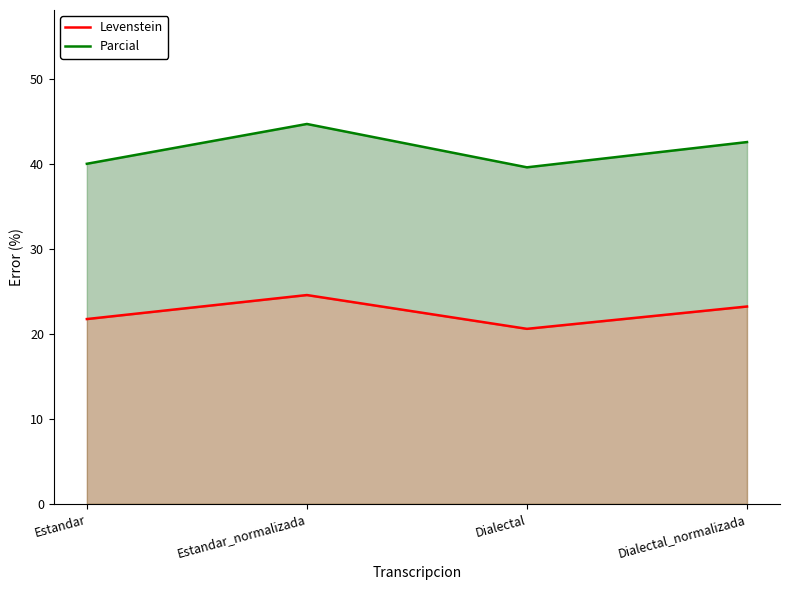

What is the minimum value shown in the chart?

20.6